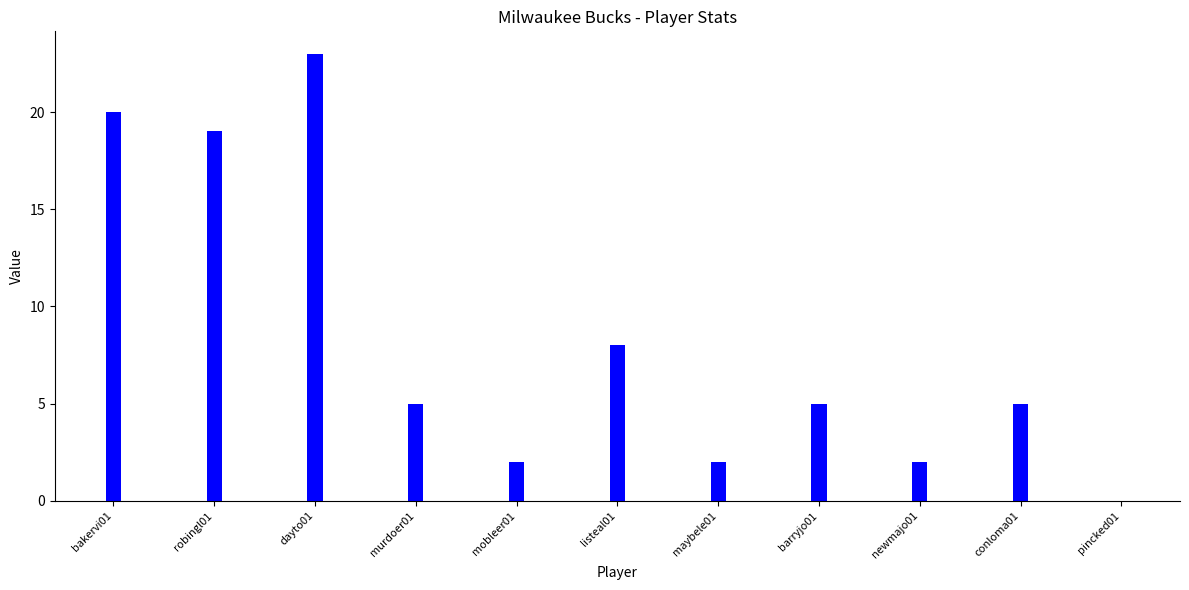

Reading left to right, what are all the values shown in this chart?

bakervi01=20	robingl01=19	dayto01=23	murdoer01=5	mobleer01=2	listeal01=8	maybele01=2	barryjo01=5	newmajo01=2	conloma01=5	pincked01=0